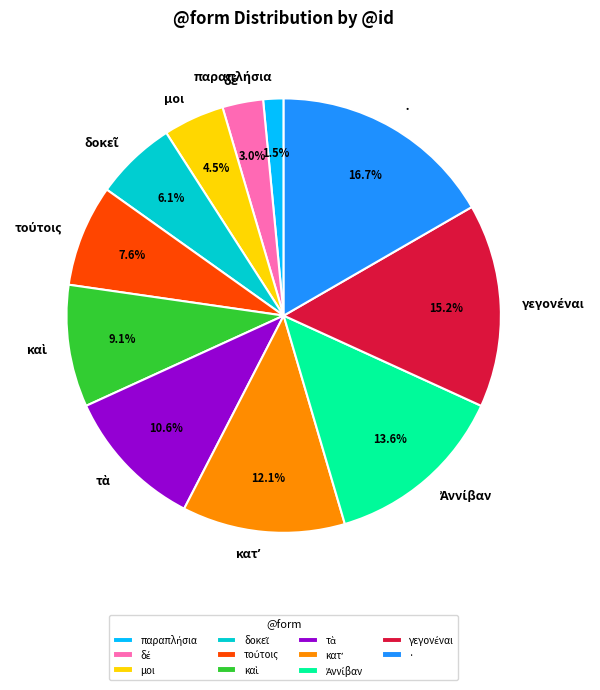

Do · and μοι together represent more than half of the pie?

No